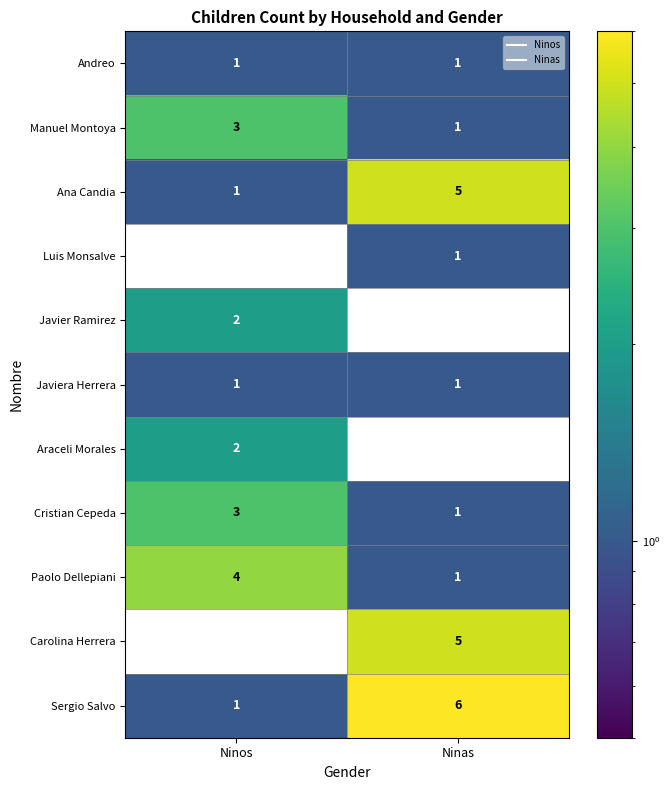

How many data points does each series have?

2